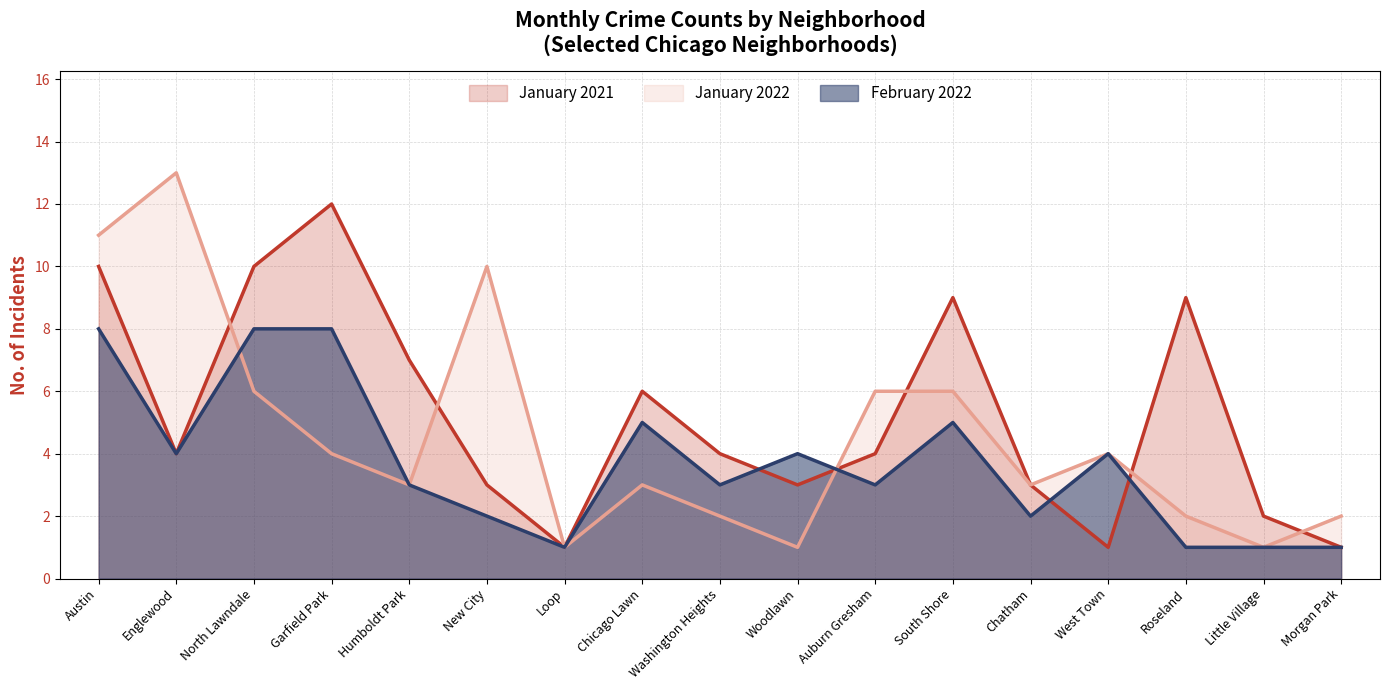

What is the value of the January 2021 point at the 4th from the left?

12